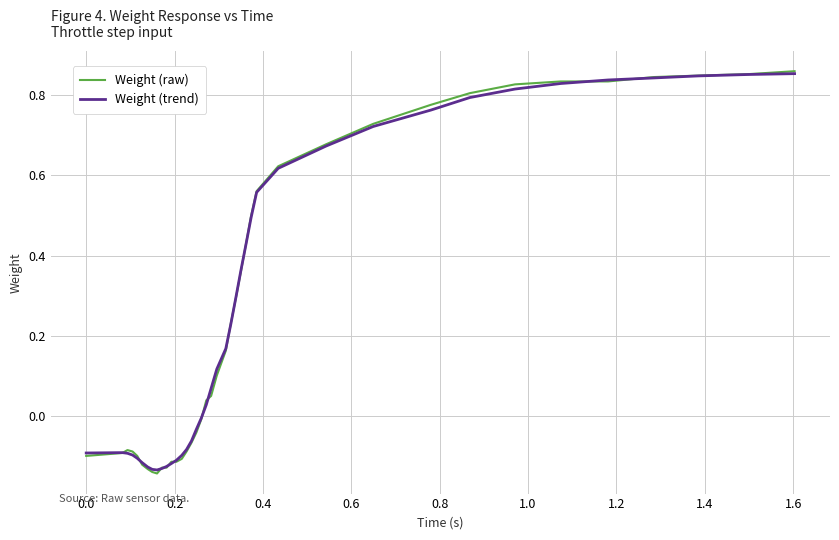

Which series has the widest spread of values?

Weight (raw)